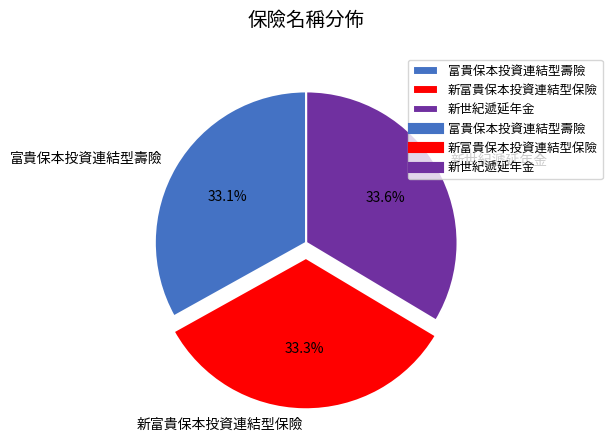

Does 新富貴保本投資連結型保險 account for over 50% of the chart?

No